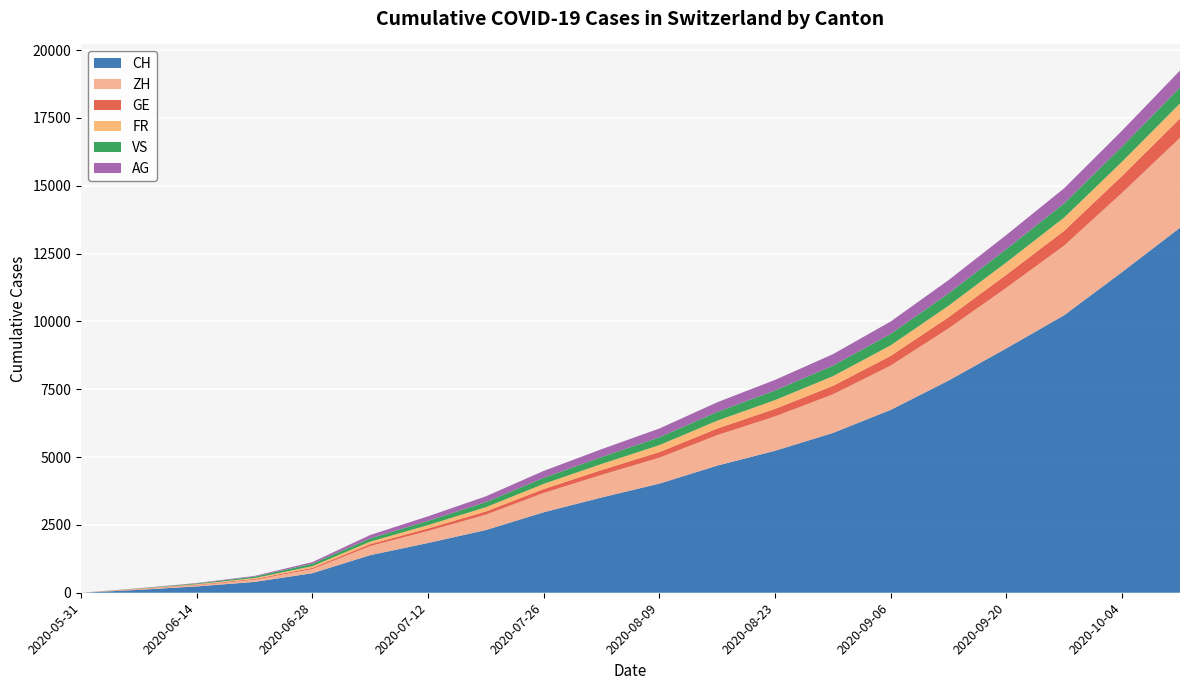

True or false: FR and VS cross at least once.

False